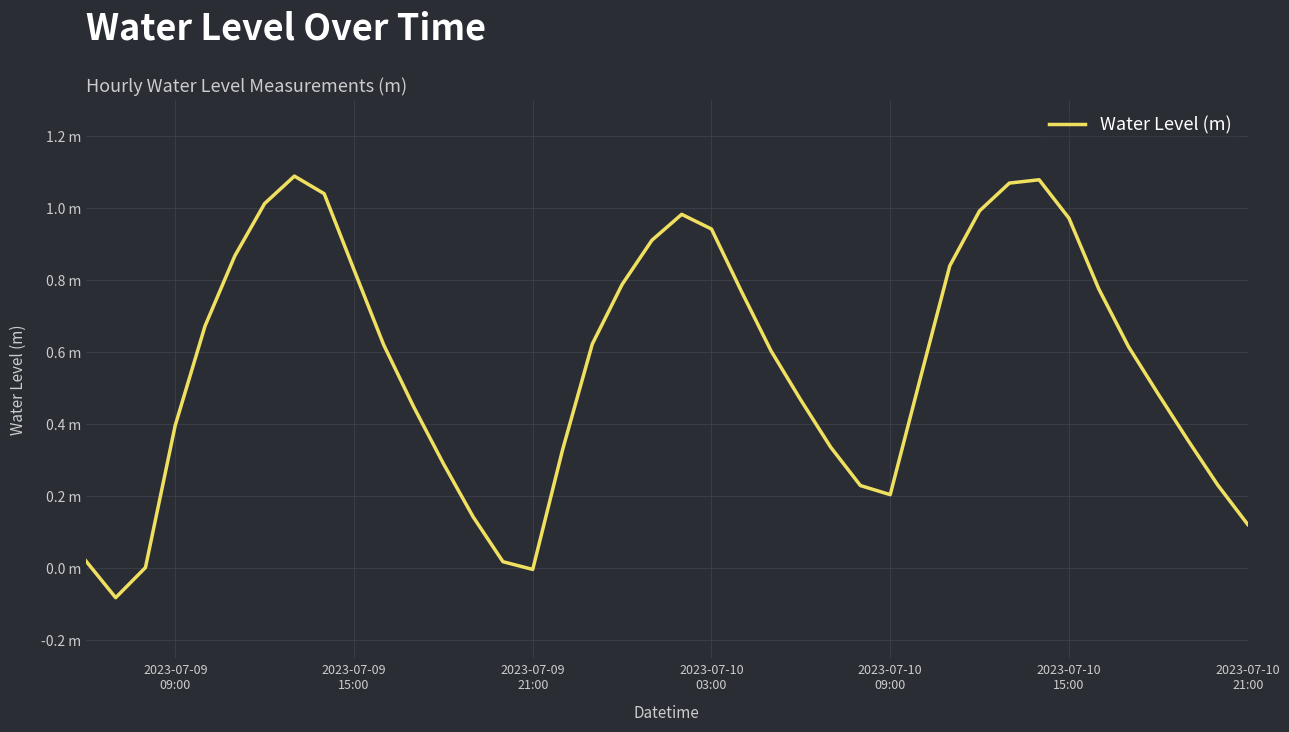

Does the chart display data point markers on the line(s)?

No